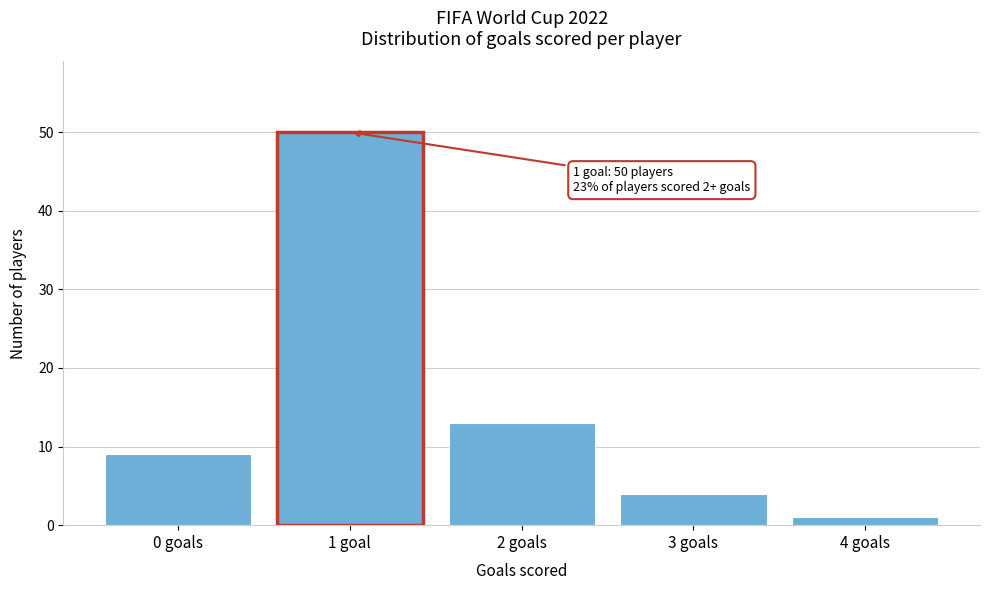

Reading left to right, what are all the values shown in this chart?

0 goals=9	1 goal=50	2 goals=13	3 goals=4	4 goals=1